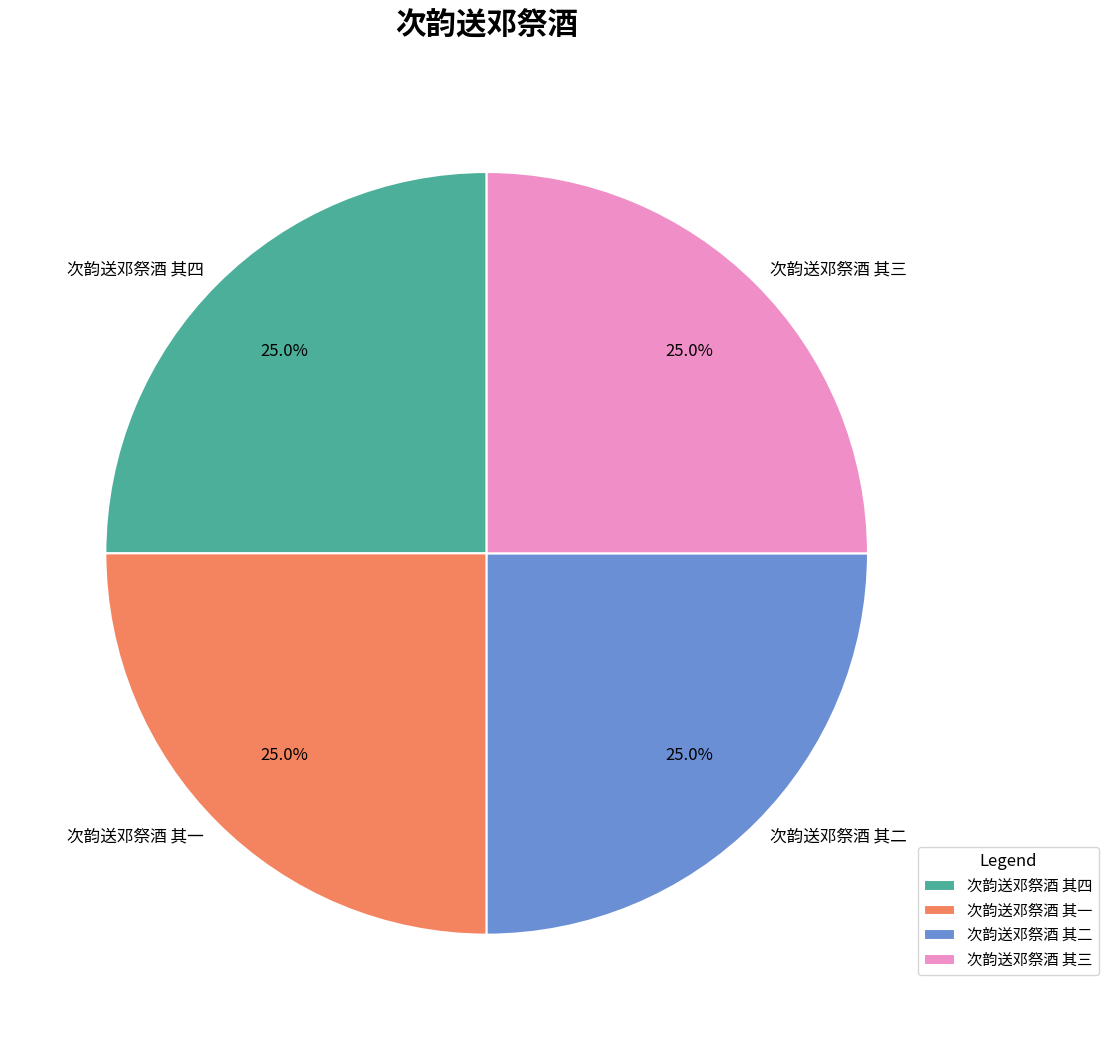

To the nearest percent, what percentage of the pie is 次韵送邓祭酒 其一?

25%